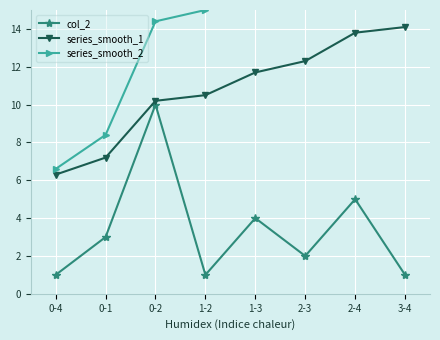

What is the value of the col_2 point at the 4th from the left?

1.0